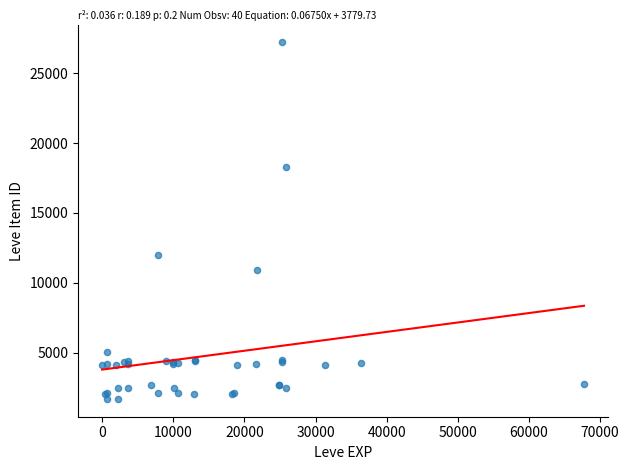

What Y value in the scatter plot is closest to 14448?

12018